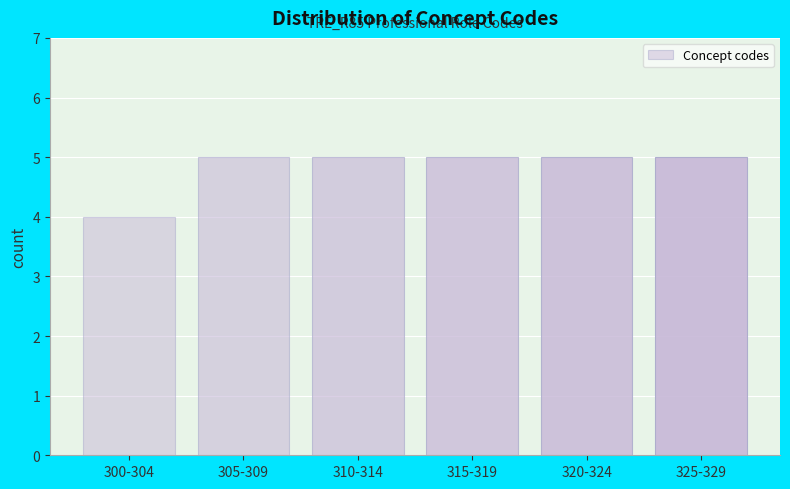

Reading left to right, what are all the values shown in this chart?

4	5	5	5	5	5